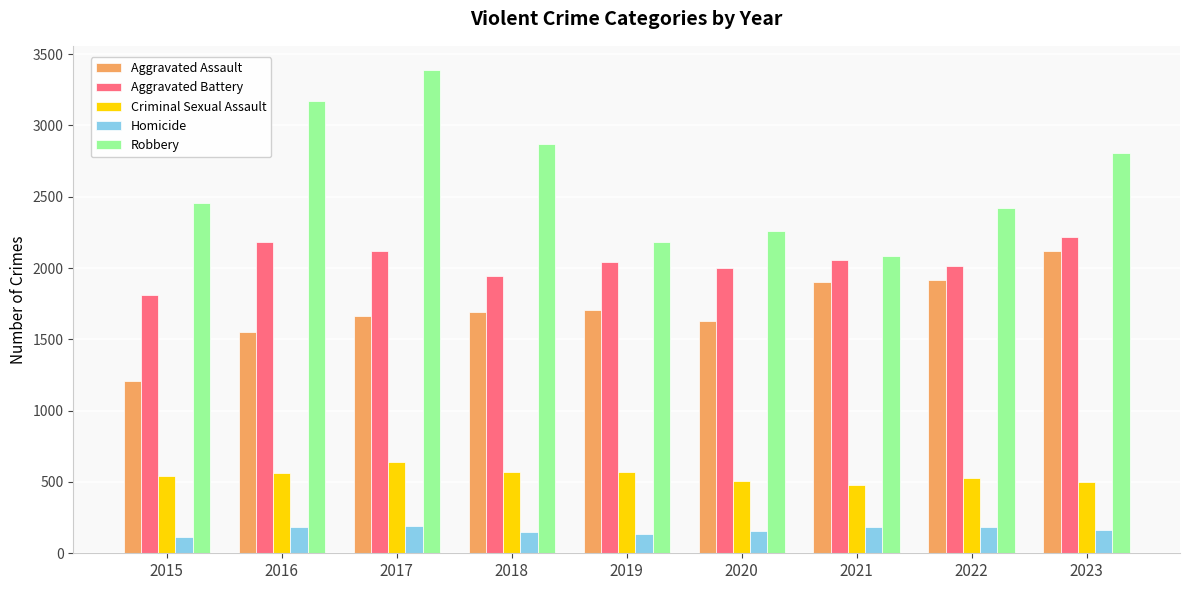

The value of Criminal Sexual Assault at 2018 is 368. True or false?

False